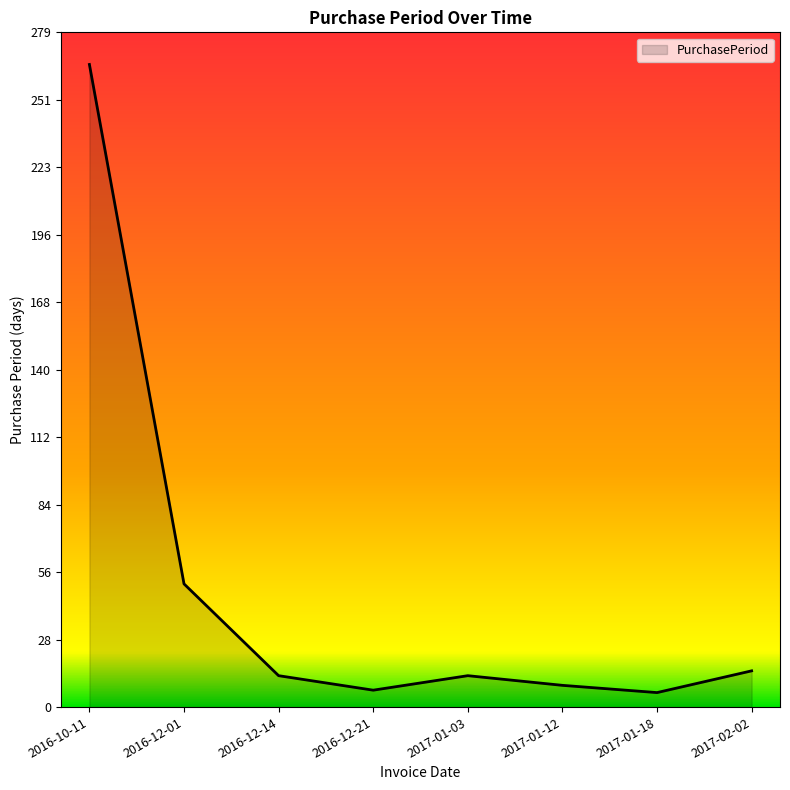

What is the sum of the values at 2017-01-03 and 2017-02-02?

28